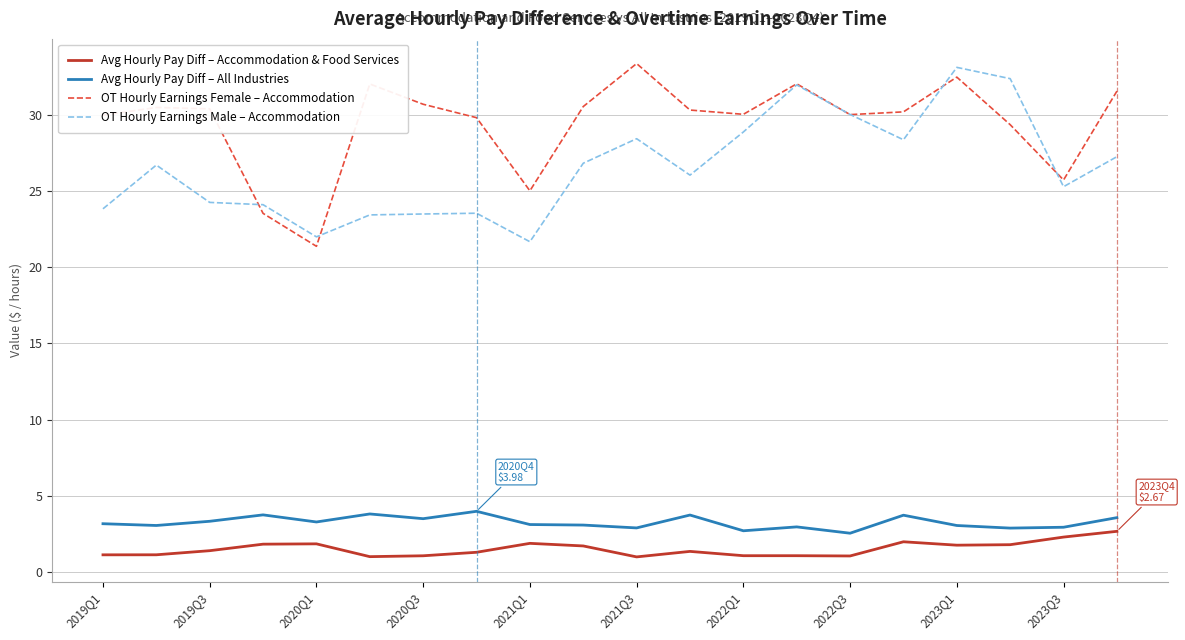

What is the maximum value for OT Hourly Earnings Female – Accommodation?

33.4